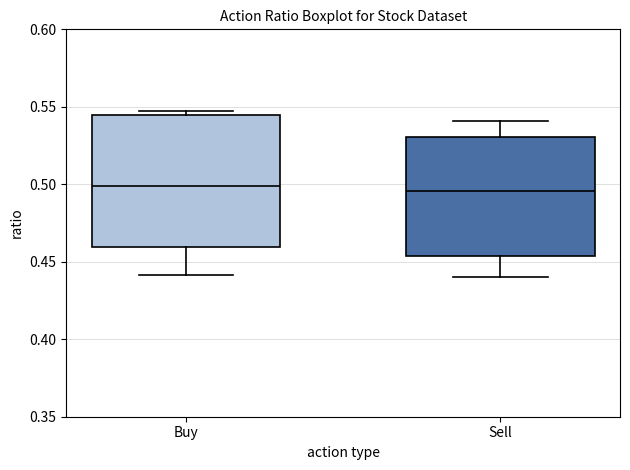

Comparing the boxes themselves (not the whiskers), which one is the tallest?

Buy